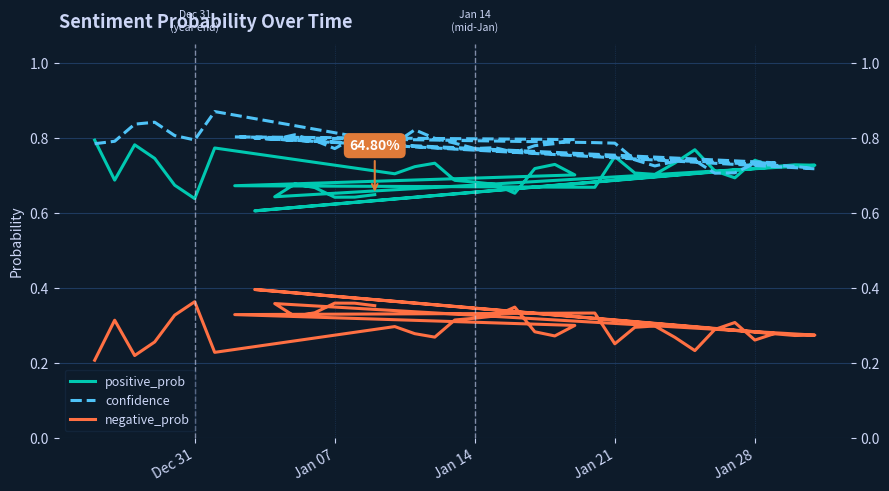

What are all the series names shown in the legend?

positive_prob, confidence, negative_prob